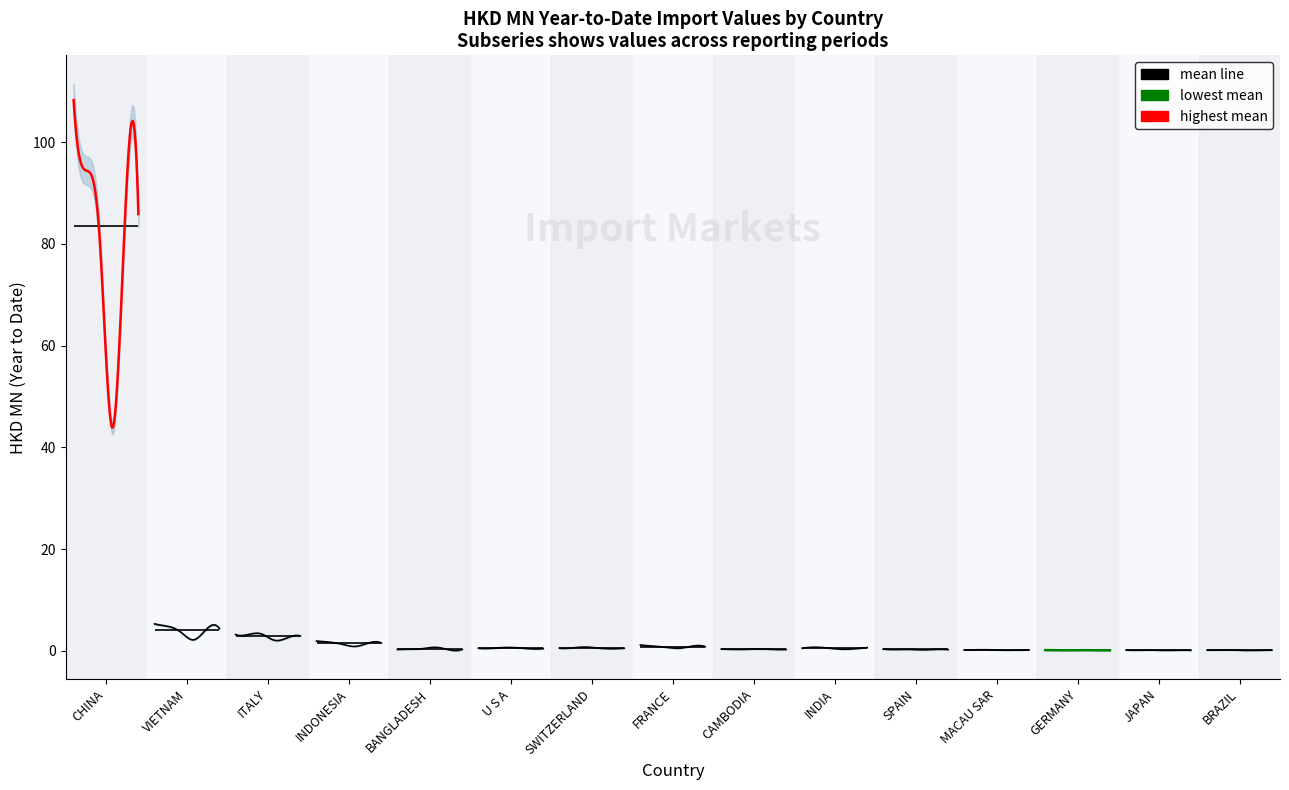

Is this an area chart (filled region under the line)?

No